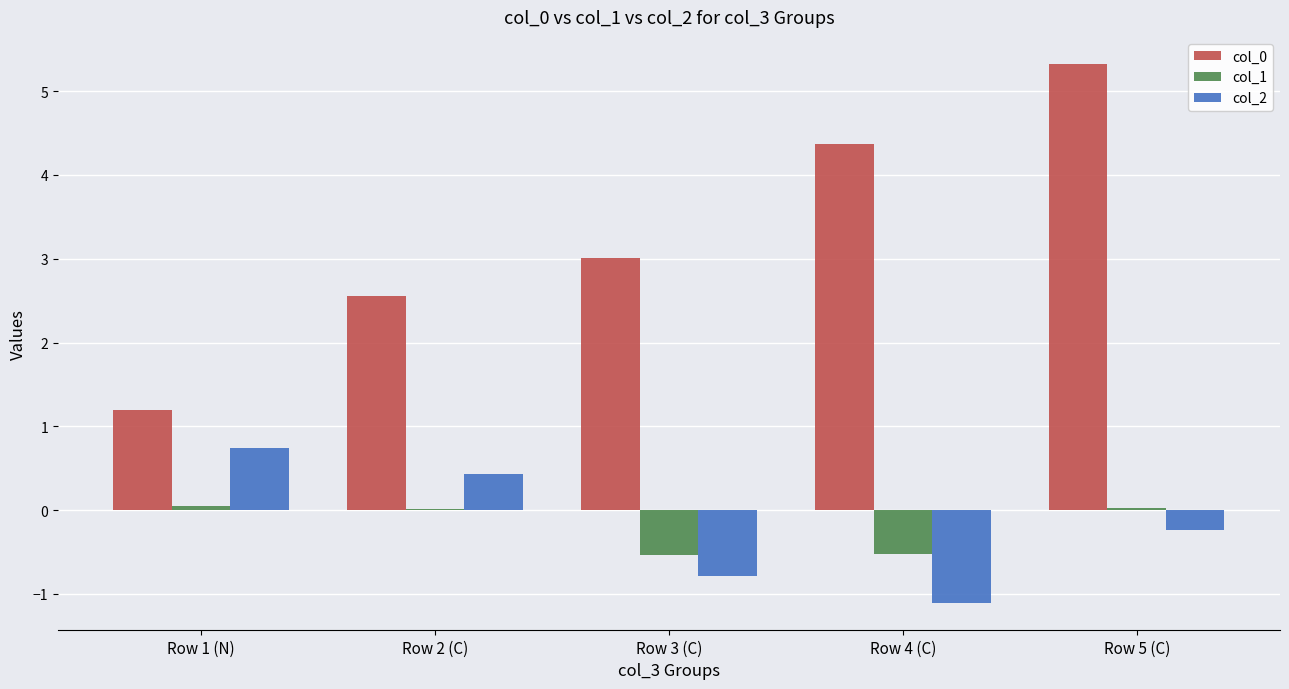

The value of col_1 at Row 3 (C) is -0.3. True or false?

False